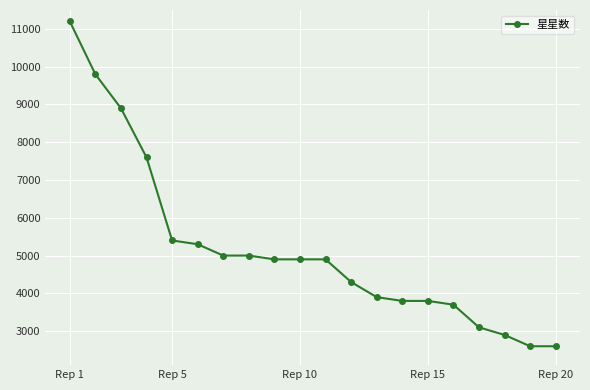

What is the difference between the second highest and second lowest values?

7200